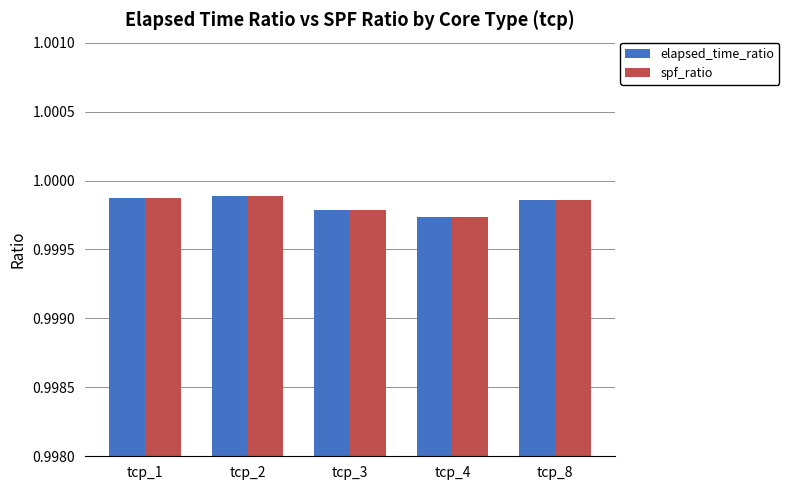

The elapsed_time_ratio series shows 1.6 at tcp_4. True or false?

False